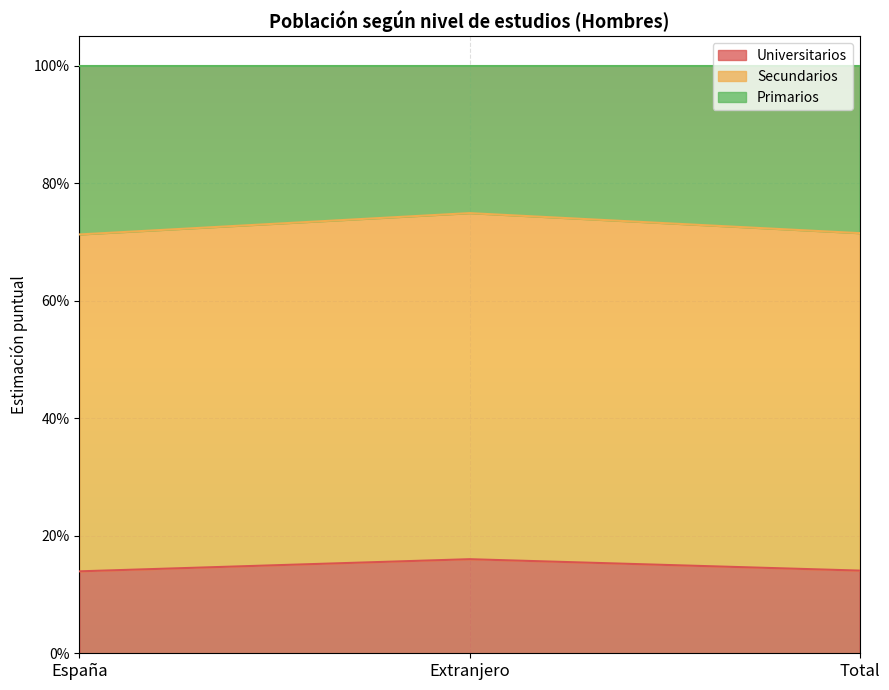

What are all the series names shown in the legend?

Universitarios, Secundarios, Primarios